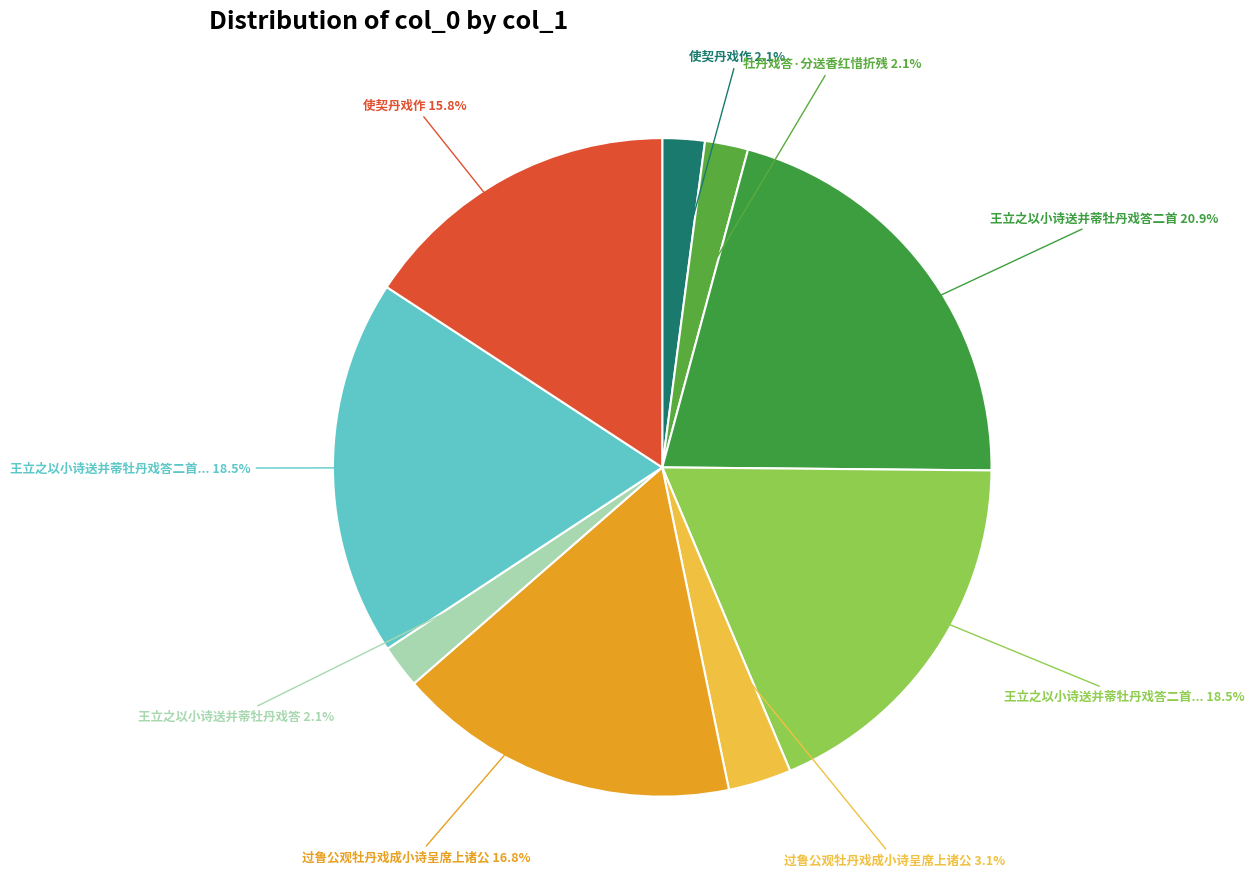

Does any single category account for the majority?

No